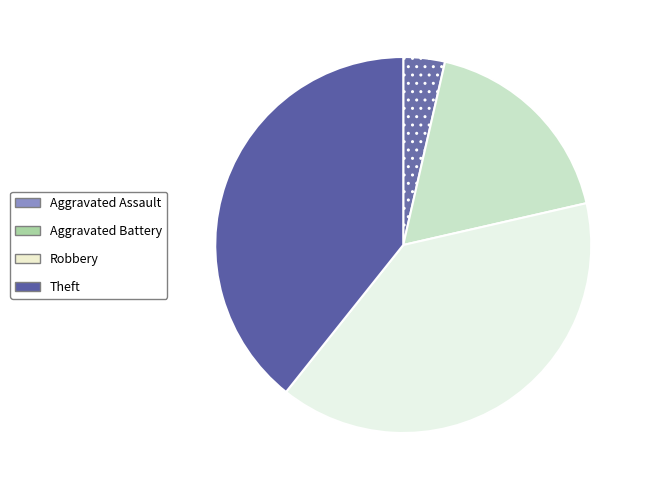

Between Aggravated Assault and Aggravated Battery, which is larger?

Aggravated Battery